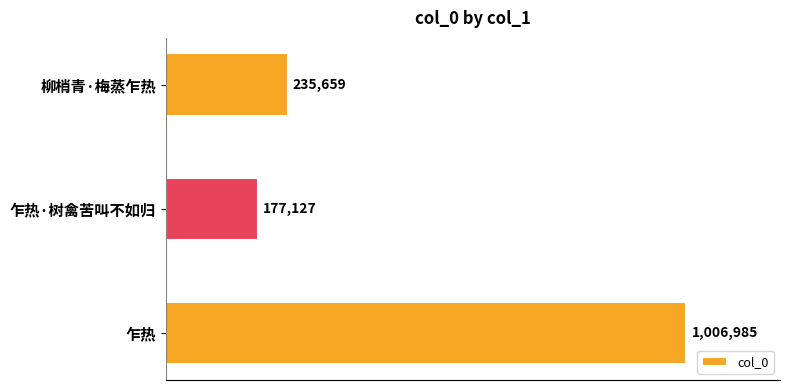

Rank the categories by value from lowest to highest.

乍热·树禽苦叫不如归, 柳梢青·梅蒸乍热, 乍热